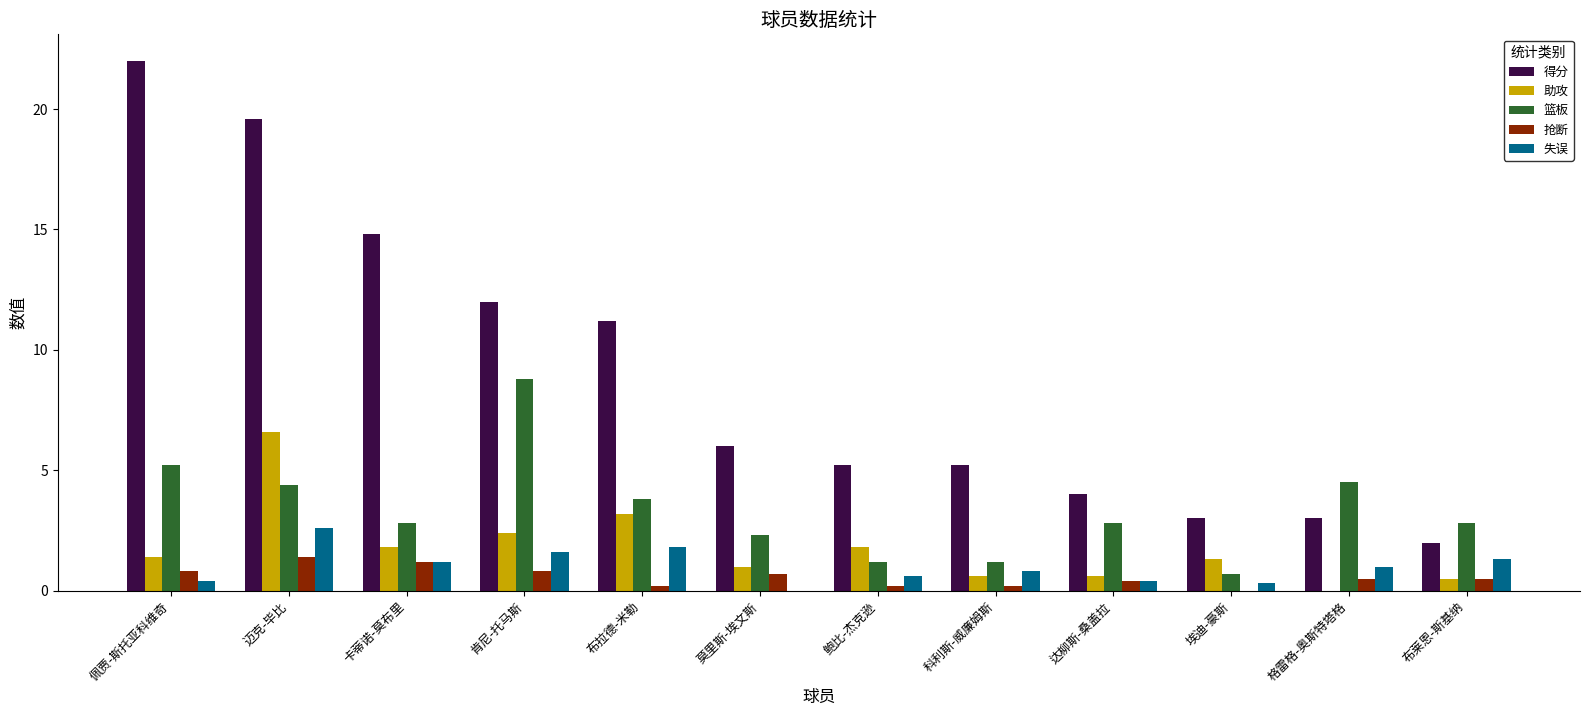

At which label is 失误 closest to 1?

格雷格-奥斯特塔格